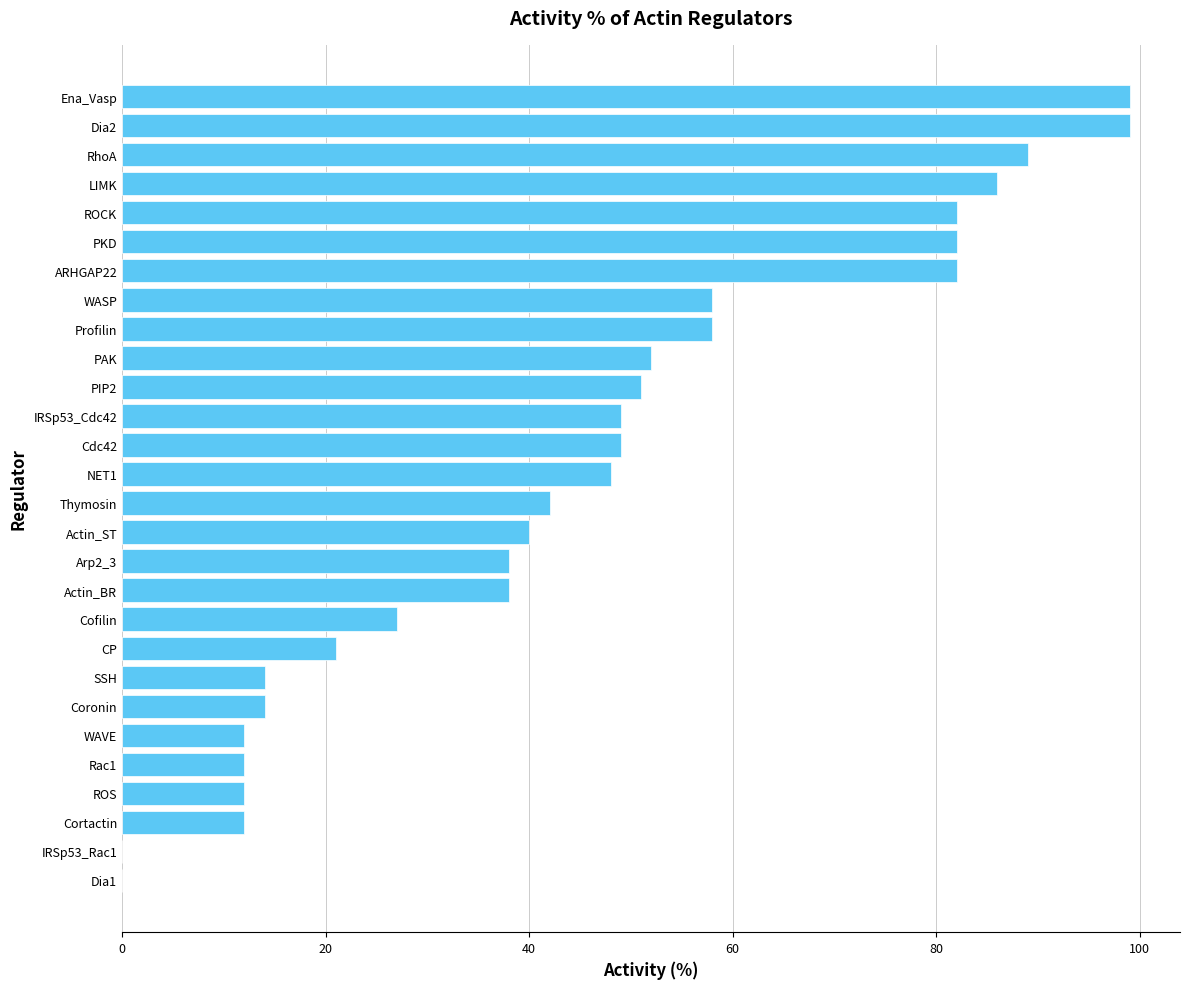

What is the maximum value shown in the chart?

99